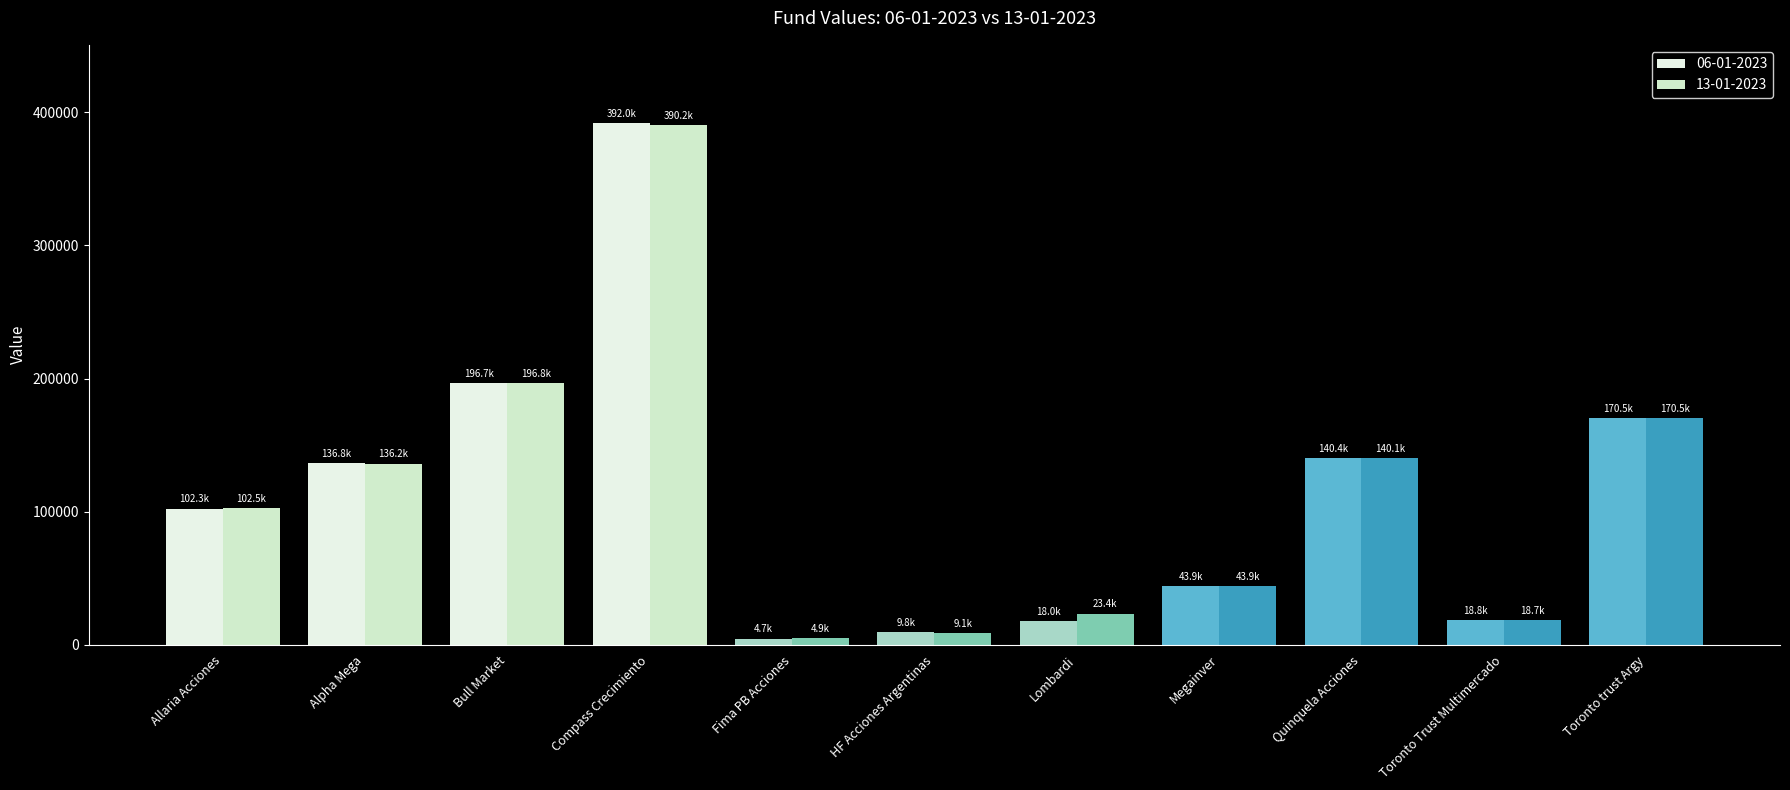

Reading right to left, list all the values displayed in this chart.

06-01-2023: Toronto trust Argy=170525.3	Toronto Trust Multimercado=18817.6	Quinquela Acciones=140375.5	Megainver=43905.5	Lombardi=17991.7	HF Acciones Argentinas=9784.4	Fima PB Acciones=4679.4	Compass Crecimiento=391972.4	Bull Market=196652.4	Alpha Mega=136797.8	Allaria Acciones=102326.5
13-01-2023: Toronto trust Argy=170523.4	Toronto Trust Multimercado=18675.1	Quinquela Acciones=140141.9	Megainver=43913.5	Lombardi=23446.4	HF Acciones Argentinas=9075.7	Fima PB Acciones=4927.1	Compass Crecimiento=390243.0	Bull Market=196810.9	Alpha Mega=136194.1	Allaria Acciones=102454.5